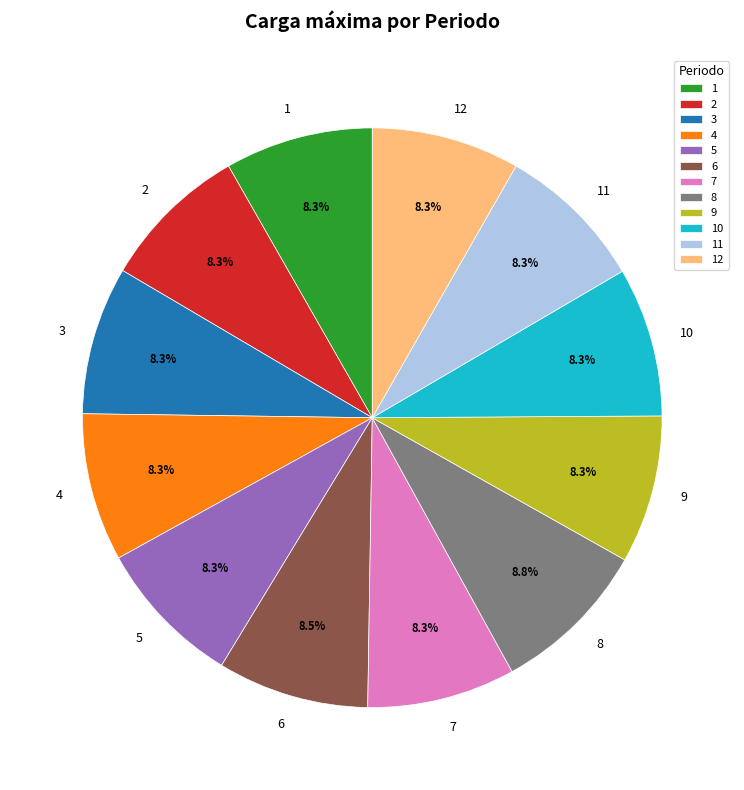

To the nearest percent, what percentage of the pie is 3?

8%